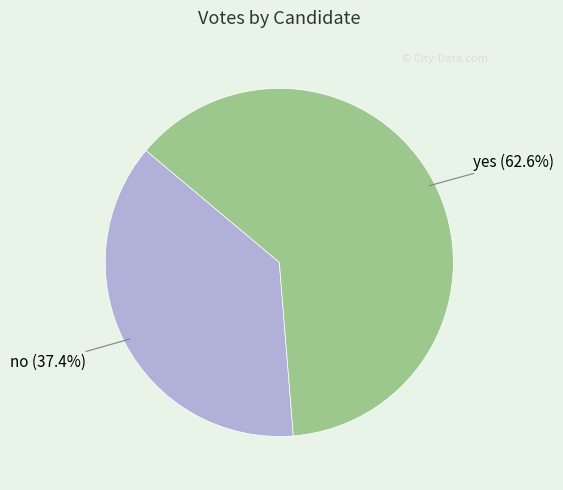

Does any single category account for the majority?

Yes